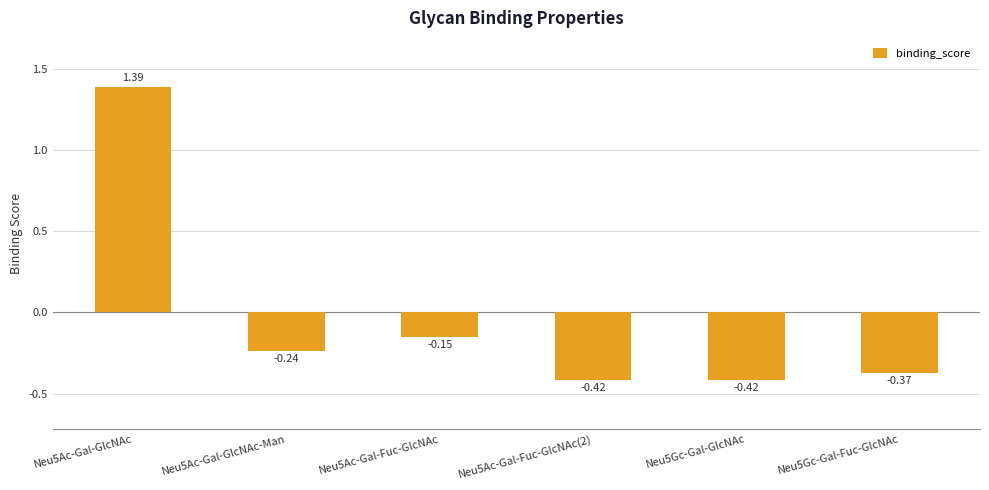

How many bars are there in total?

6